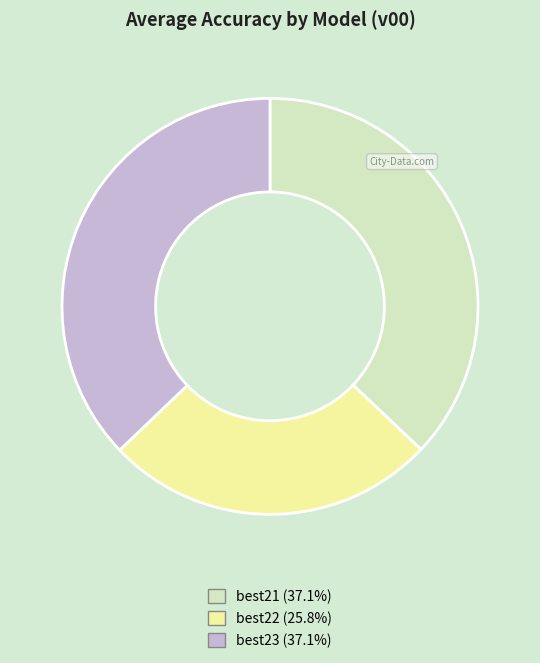

Does best22 (25.8%) account for over 50% of the chart?

No